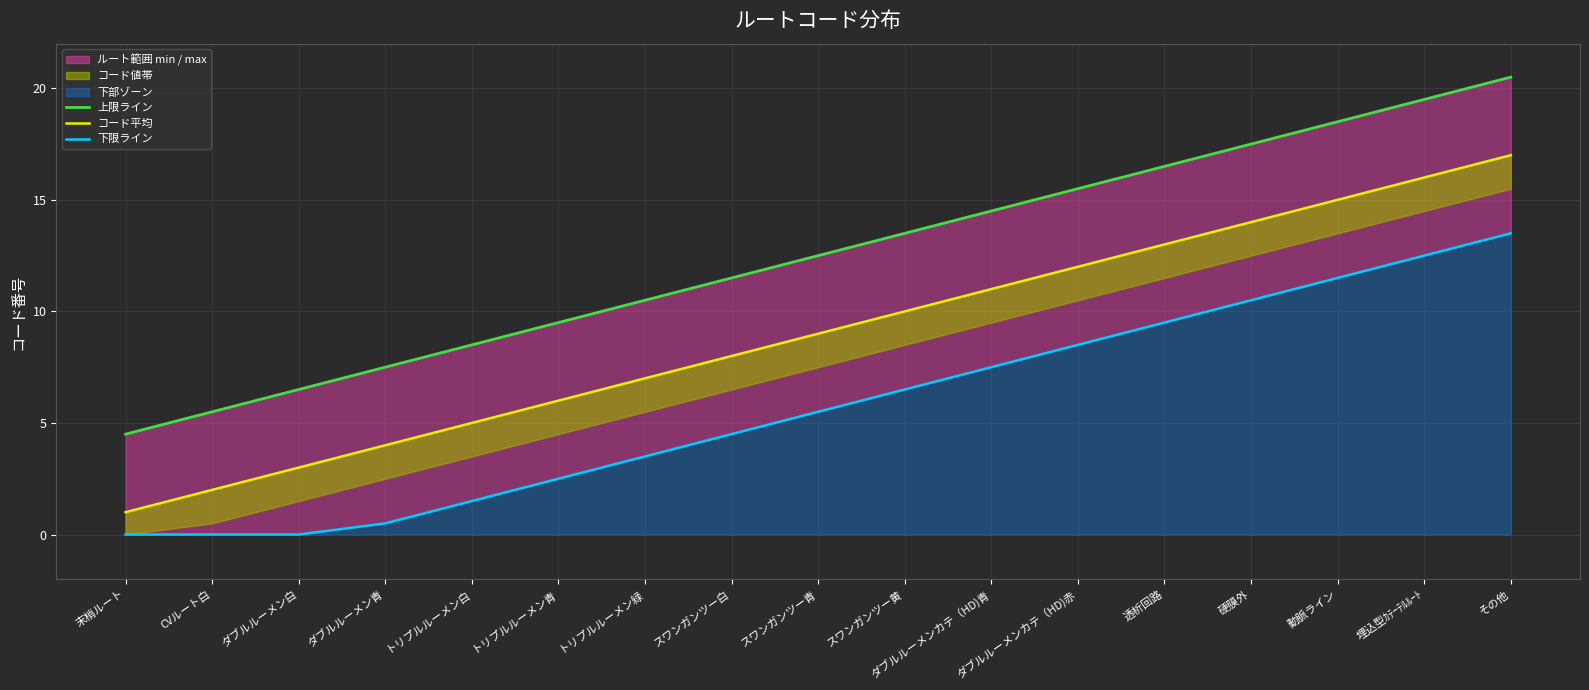

At which category is the sum across all series the highest?

その他